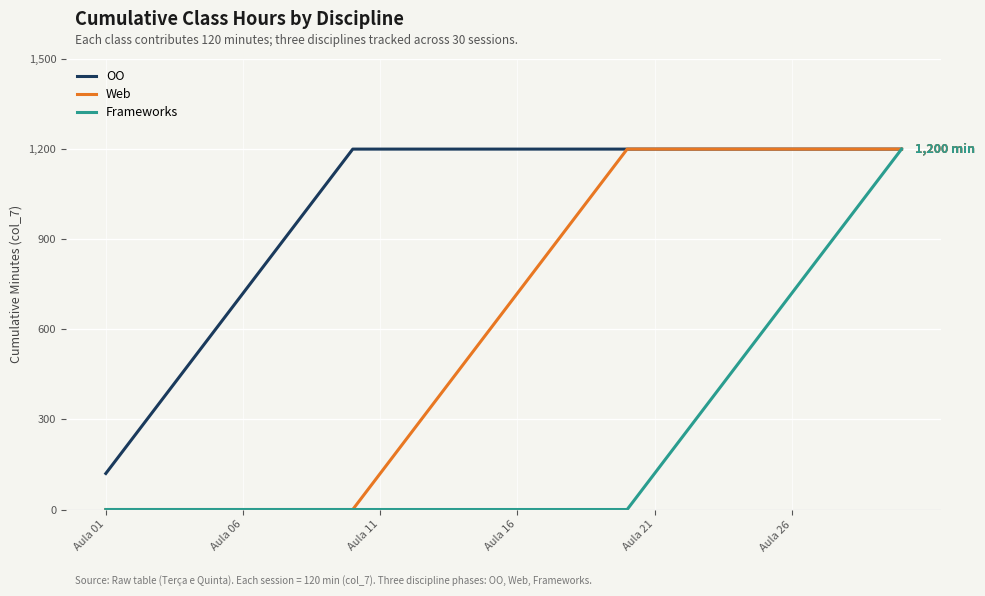

At how many categories does at least one series exceed 91?

30